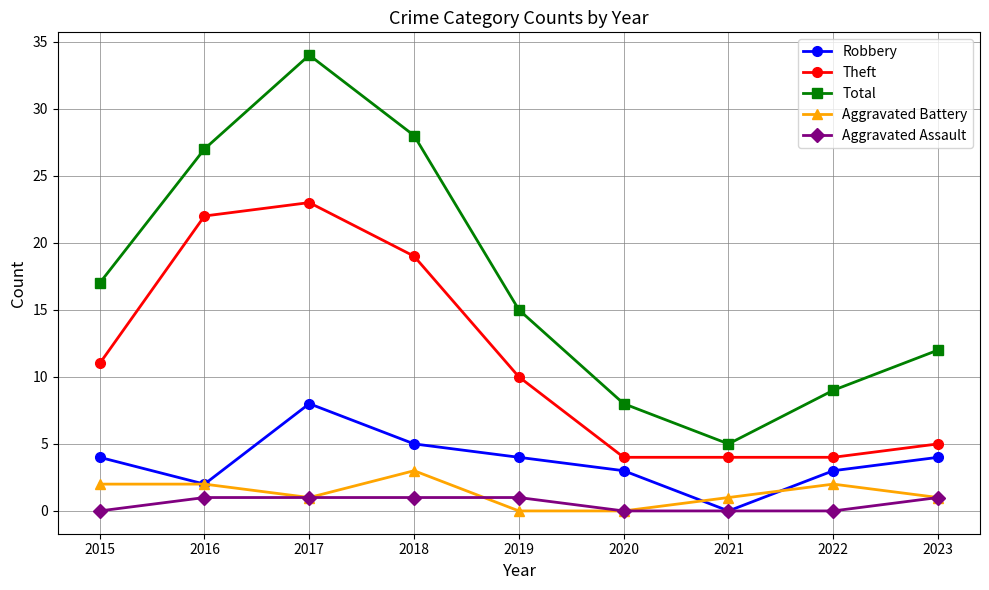

What is the highest value of the Aggravated Assault series?

1